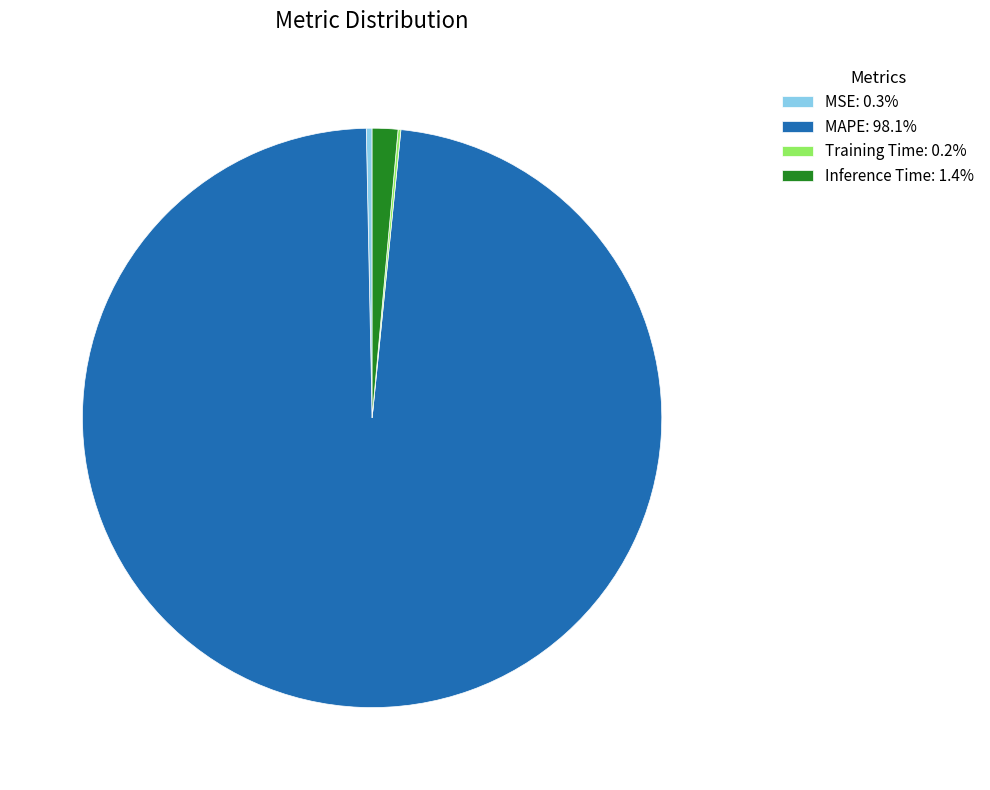

Which category has the biggest portion of the pie?

MAPE